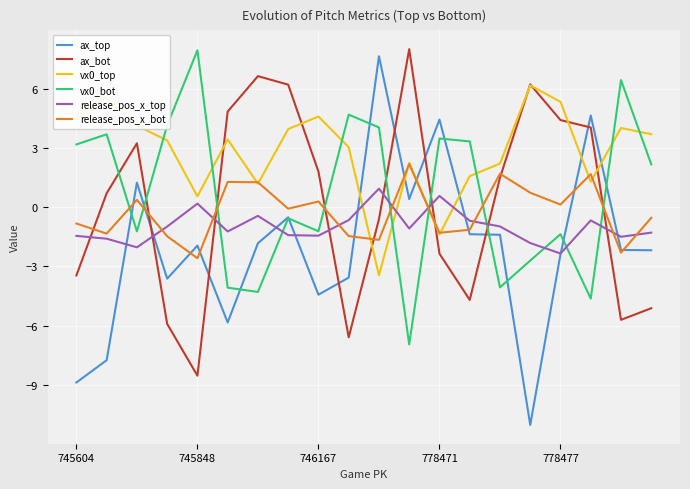

True or false: vx0_top and release_pos_x_top cross at least once.

True